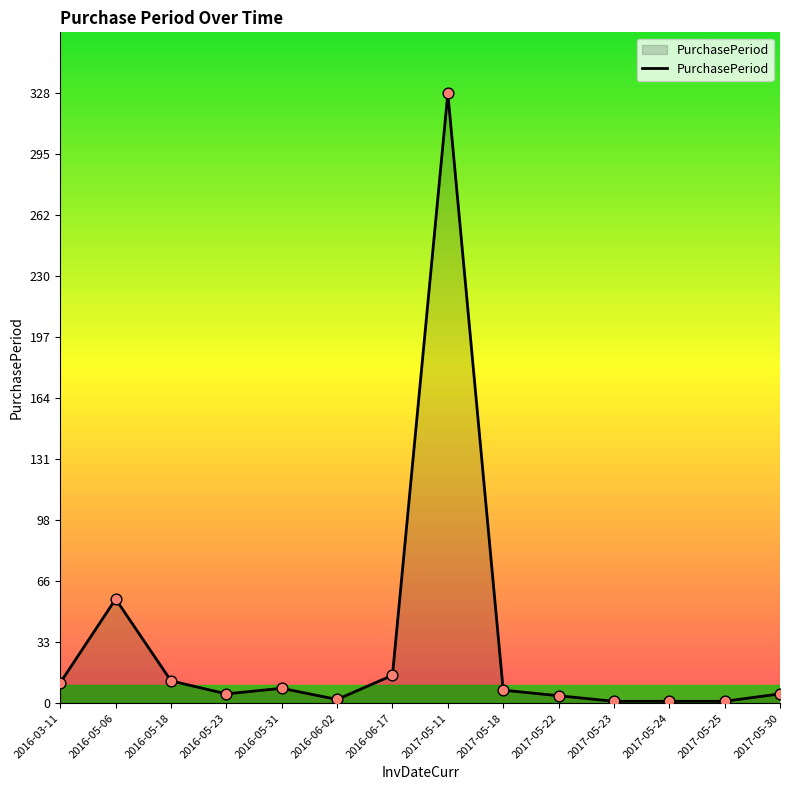

Which has a higher value, 2016-03-11 or 2016-05-23?

2016-03-11